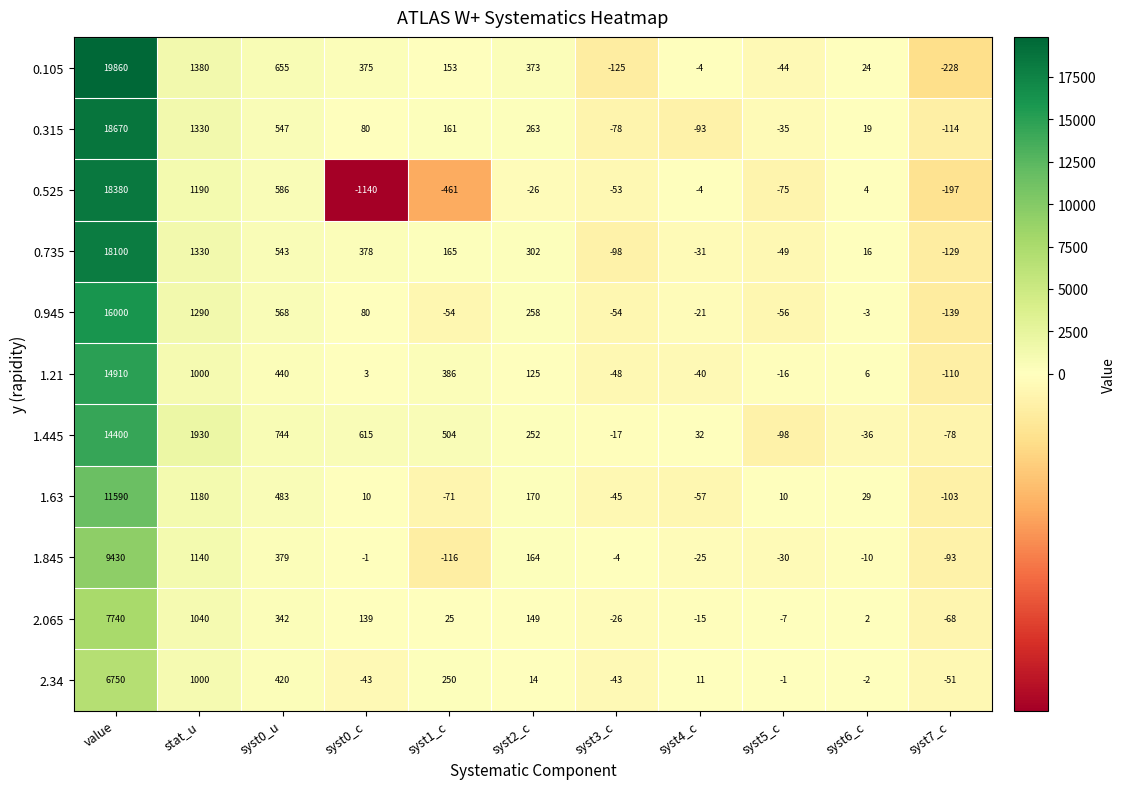

Between stat_u and syst0_c, which series saw the biggest shift?

0.525